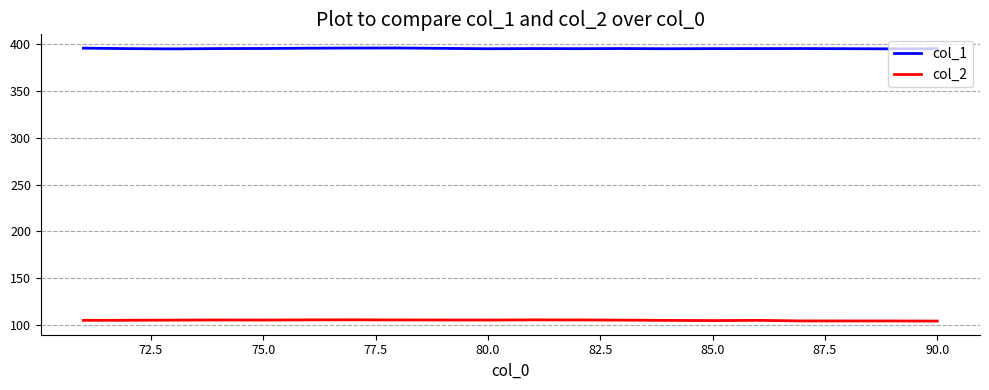

Which series has the largest total across all categories?

col_1